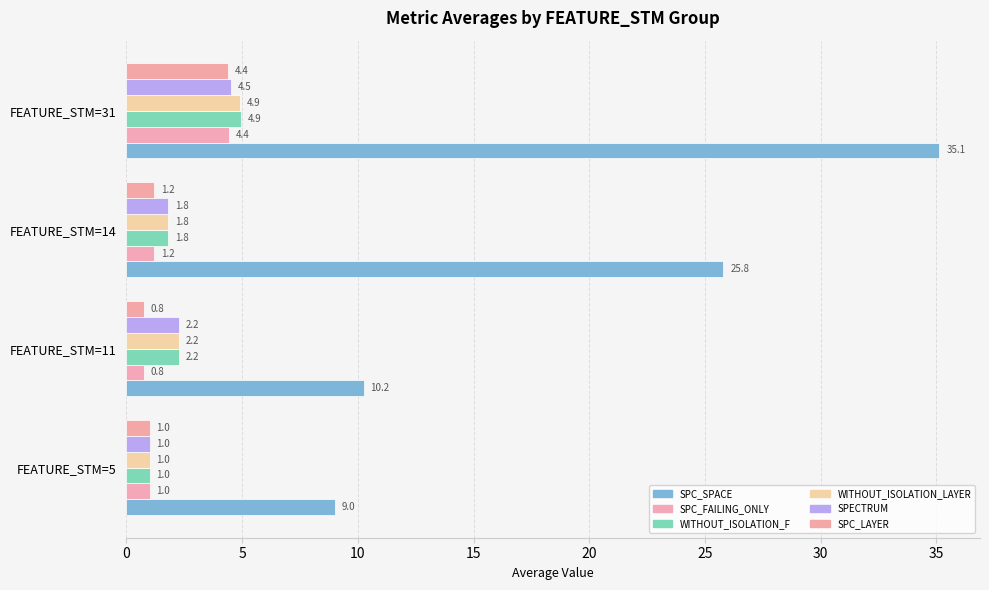

At which category is the sum across all series the highest?

FEATURE_STM=31